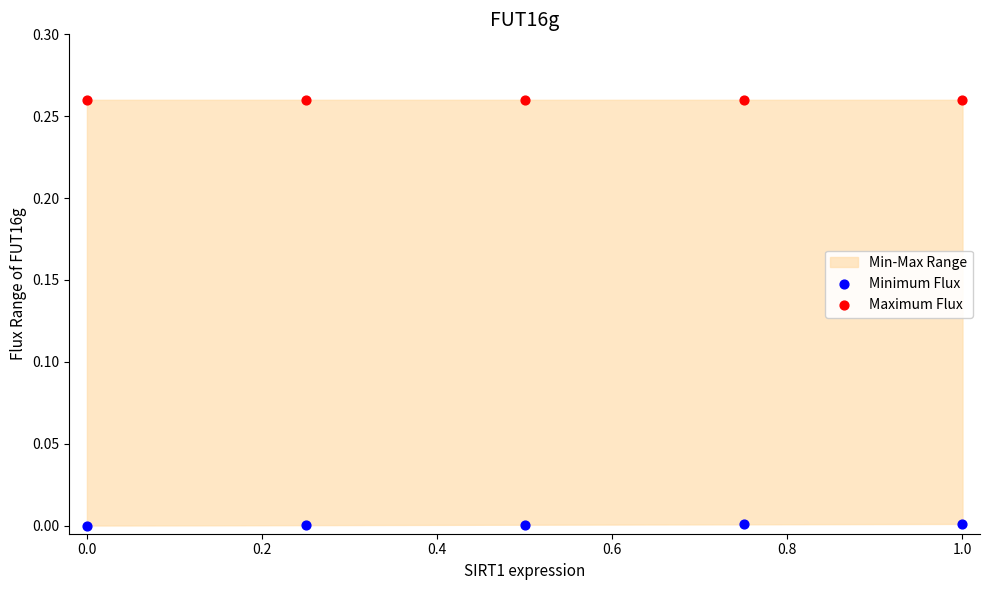

Which series reaches the minimum Y coordinate?

Minimum Flux